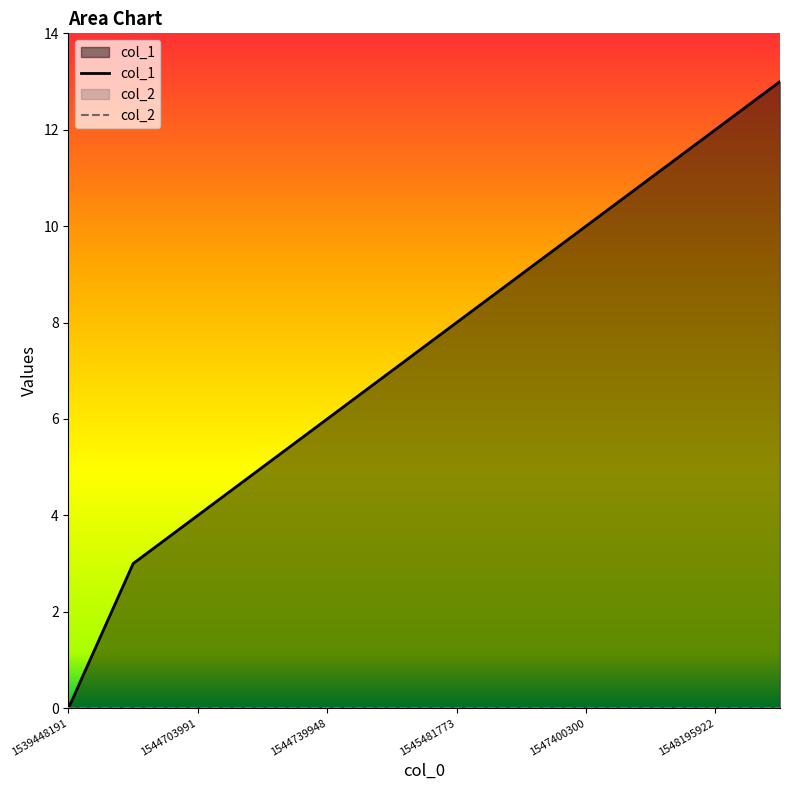

How many lines are shown in the chart?

2